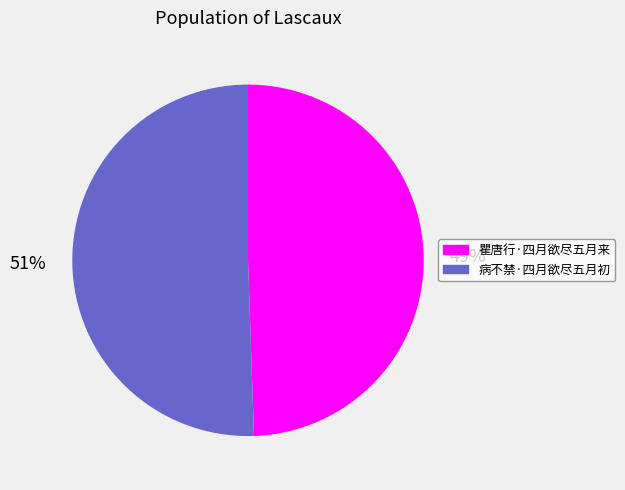

To the nearest percent, what is the average slice percentage?

50%